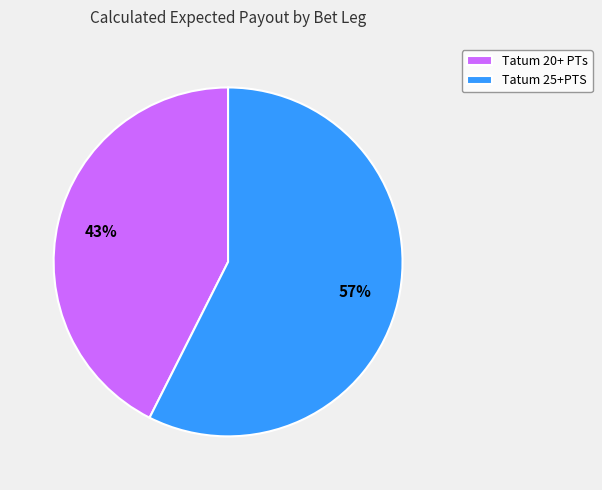

Combined, do Tatum 20+ PTs and Tatum 25+PTS account for over 50%?

Yes